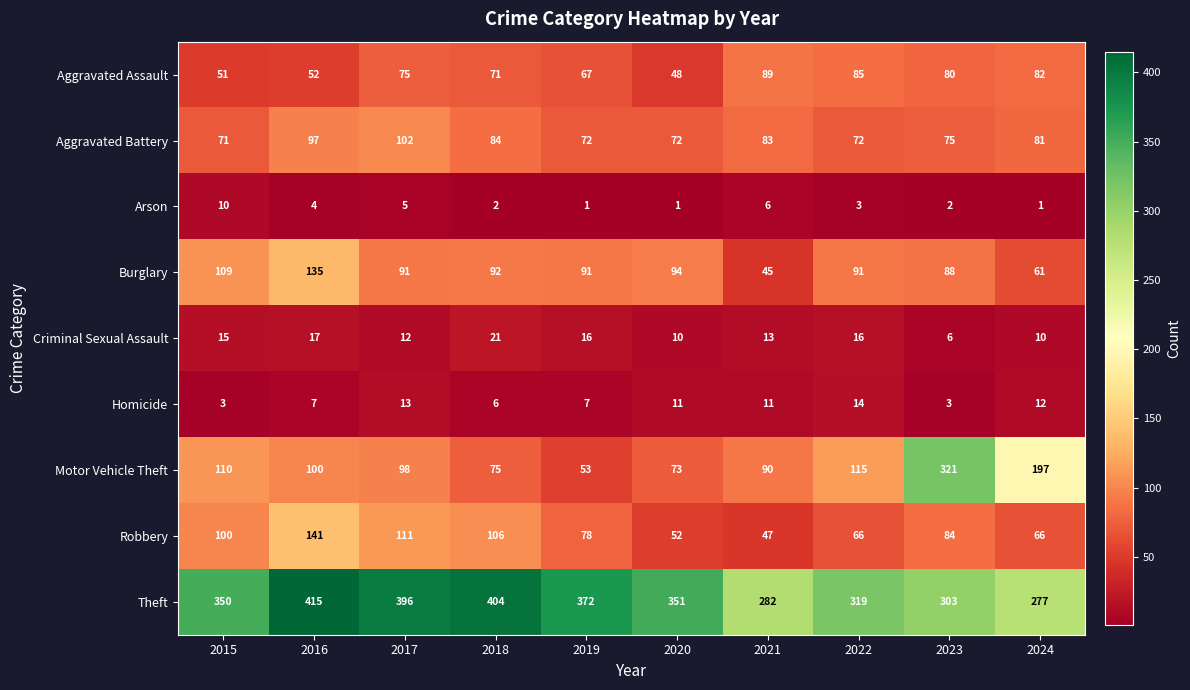

Which series has the largest total across all categories?

Theft